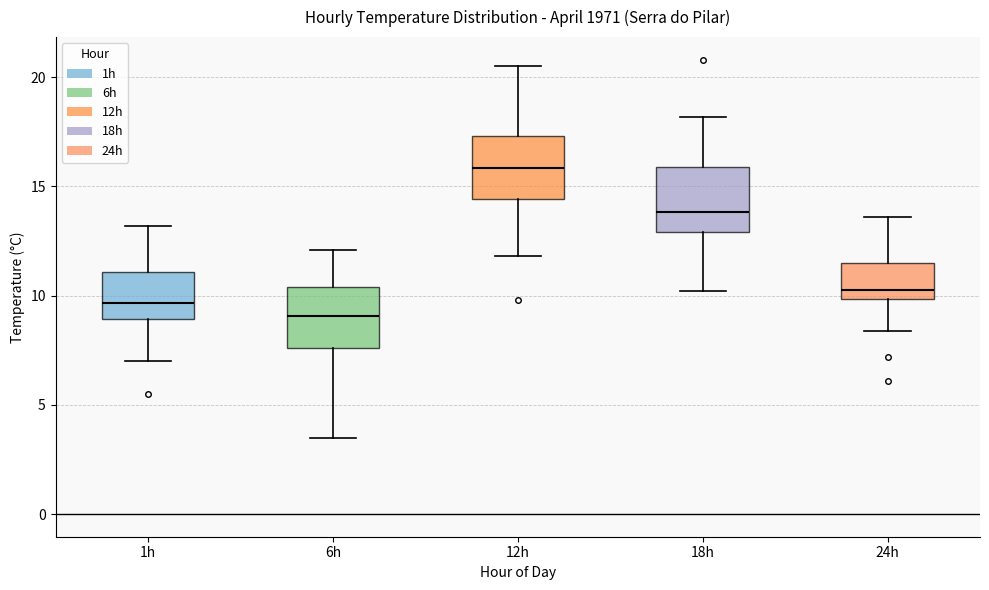

Reading left to right, read every box against the y-axis: the position of its median line, the range the box covers, and the ends of its whiskers. The values are not printed on the chart, so give them approximately, as read against the axis.

1h: median 9.5, box 9.0 to 11.0, whiskers 7.0 to 13.0
6h: median 9.0, box 7.5 to 10.5, whiskers 3.5 to 12.0
12h: median 16.0, box 14.5 to 17.5, whiskers 12.0 to 20.5
18h: median 14.0, box 13.0 to 16.0, whiskers 10.0 to 18.0
24h: median 10.5, box 10.0 to 11.5, whiskers 8.5 to 13.5